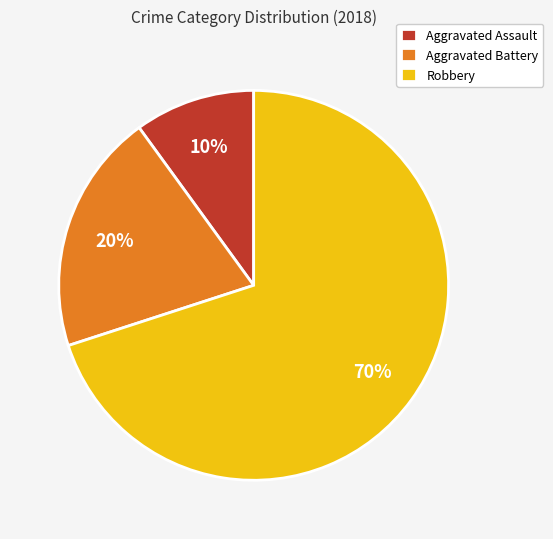

Between Aggravated Battery and Aggravated Assault, which is larger?

Aggravated Battery